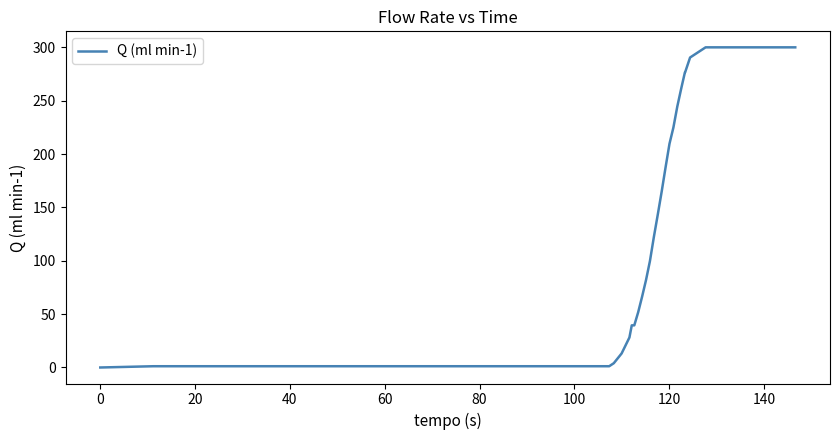

What is the difference between the maximum and minimum values?

300.0